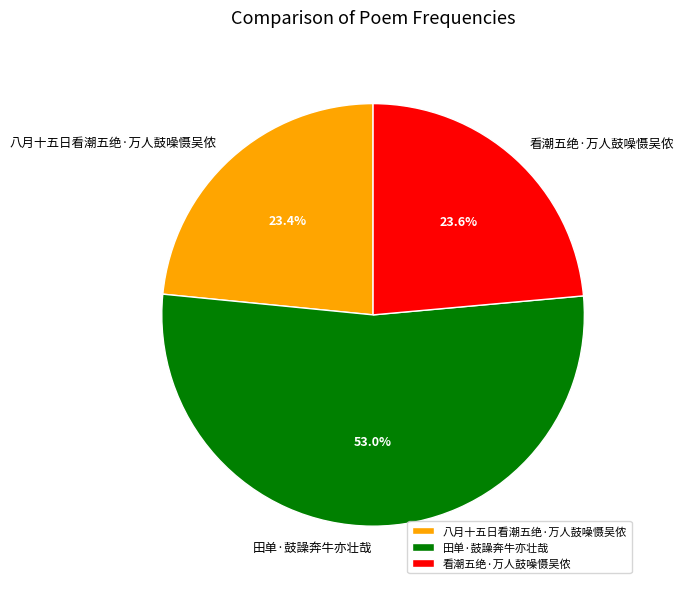

To the nearest percent, what portion does 看潮五绝·万人鼓噪慑吴侬 represent?

24%